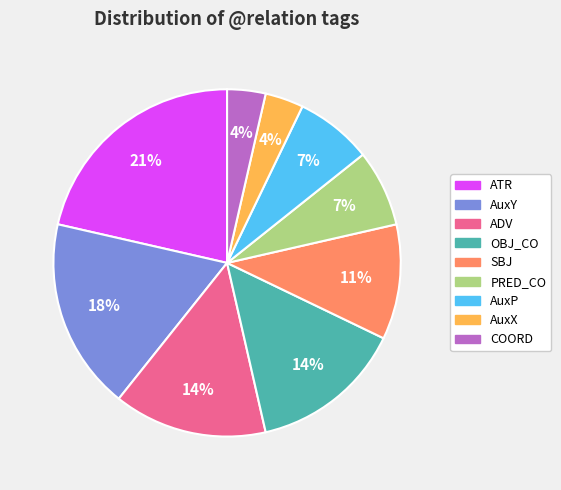

Do OBJ_CO and PRED_CO together represent more than half of the pie?

No